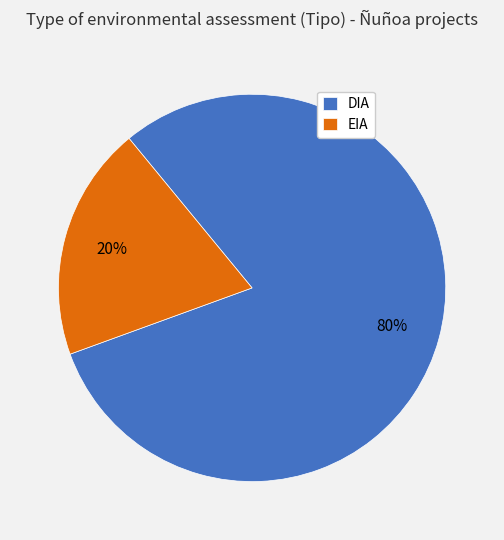

Is there any slice that represents more than half of the pie?

Yes